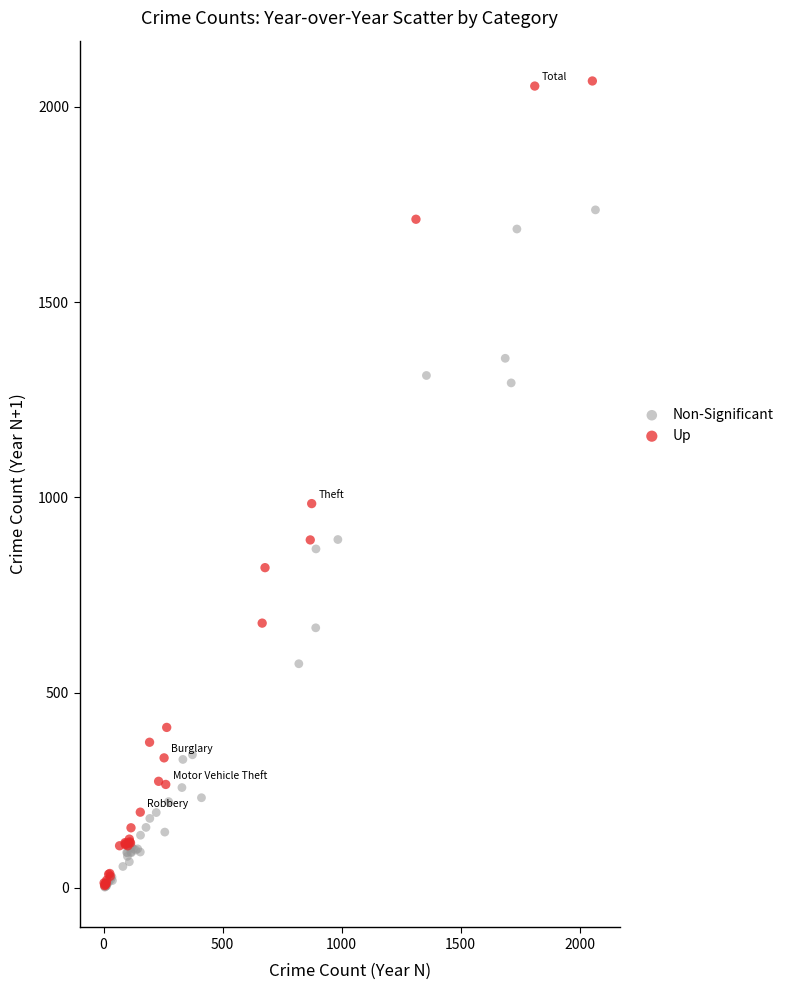

Which series has the largest Y range (max minus min)?

Up